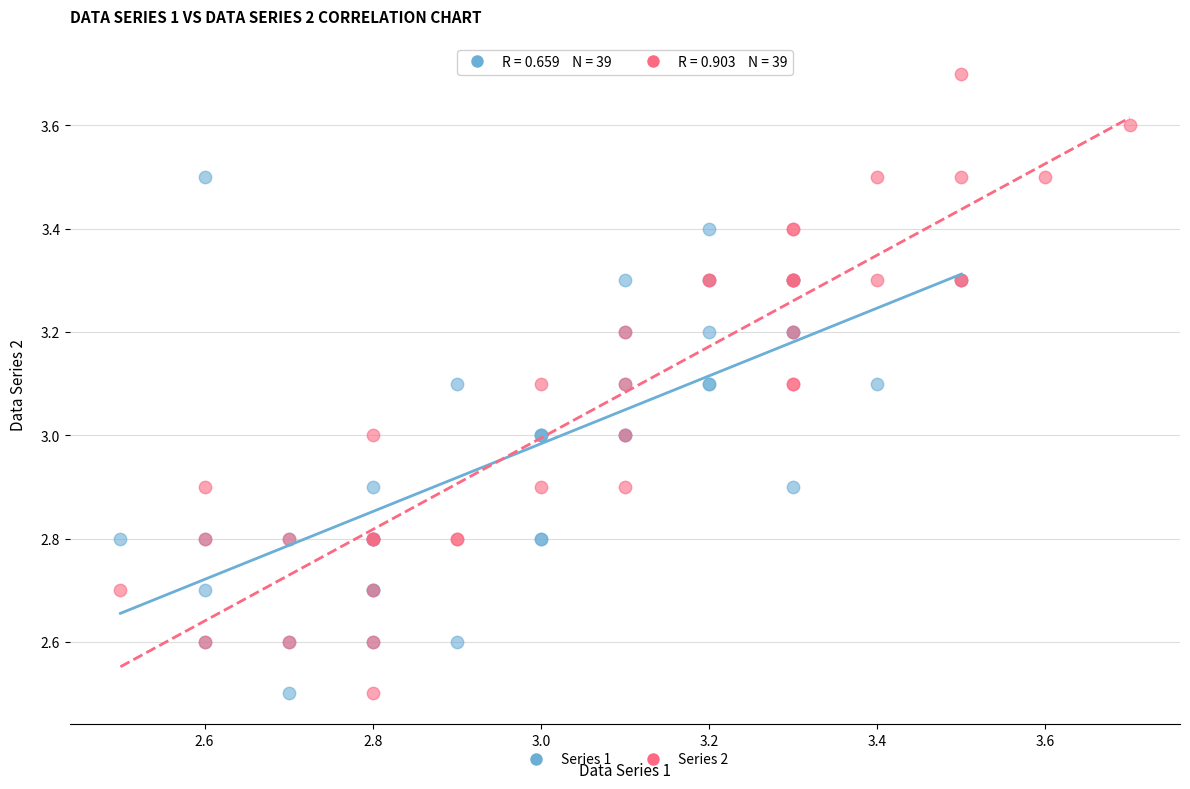

Which series has the widest spread of Y values?

Series 2